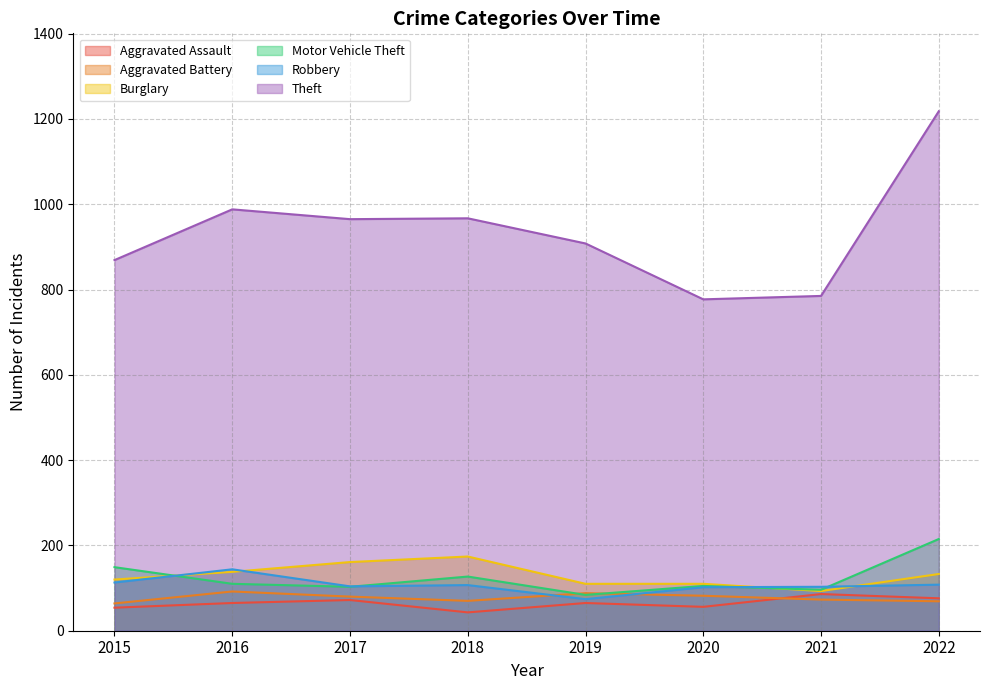

Reading right to left, list all the values displayed in this chart.

Aggravated Assault: 76	86	56	65	43	72	65	54
Aggravated Battery: 69	73	82	88	70	80	92	64
Burglary: 133	93	110	110	174	161	138	120
Motor Vehicle Theft: 215	96	105	84	127	103	110	149
Robbery: 108	103	102	74	107	104	144	113
Theft: 1218	785	777	908	967	965	988	869